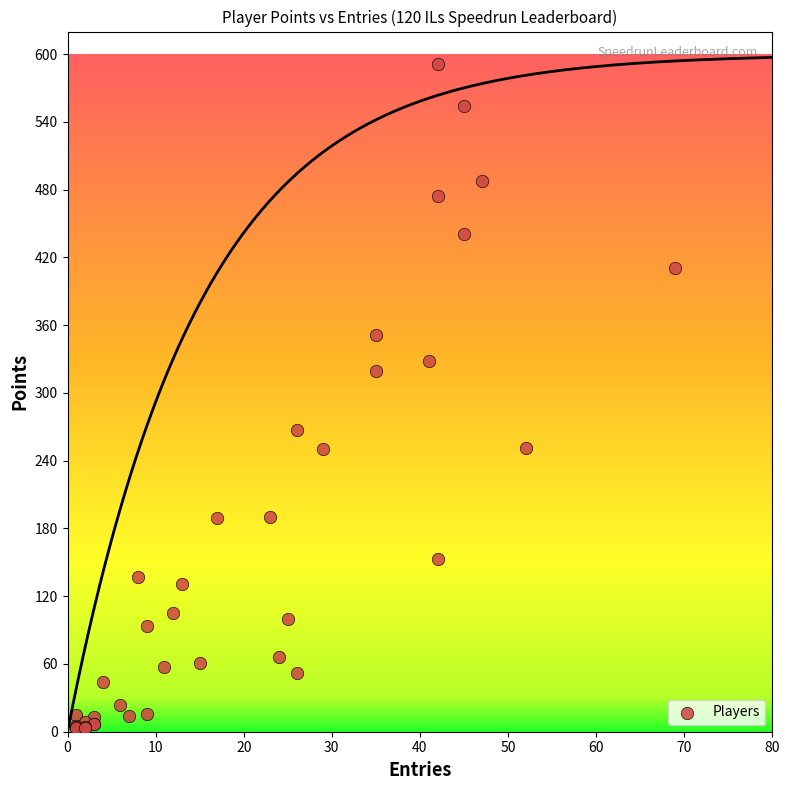

What Y value in the scatter plot is closest to 297?

319